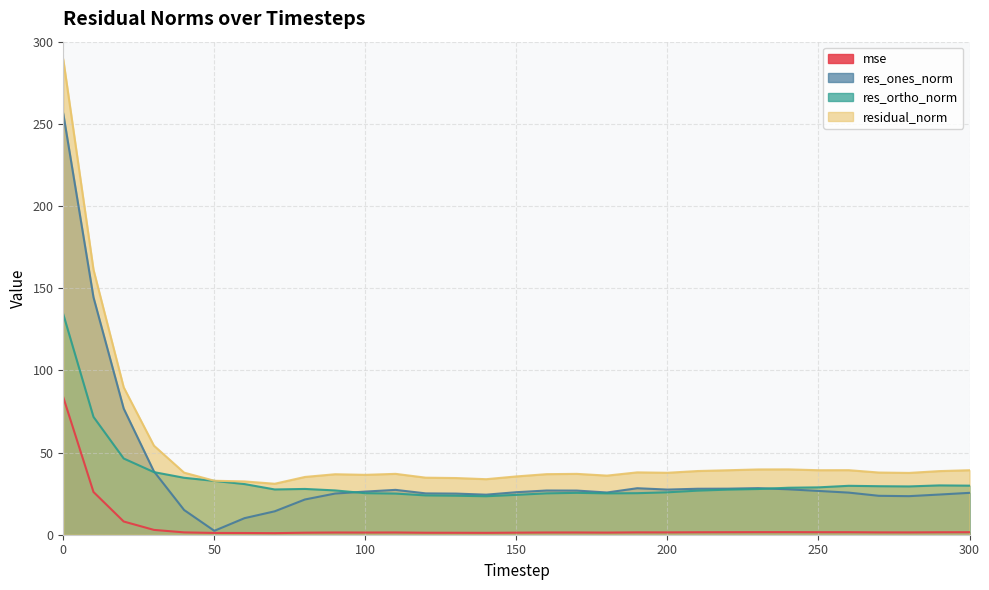

What are all the series names shown in the legend?

mse, res_ones_norm, res_ortho_norm, residual_norm